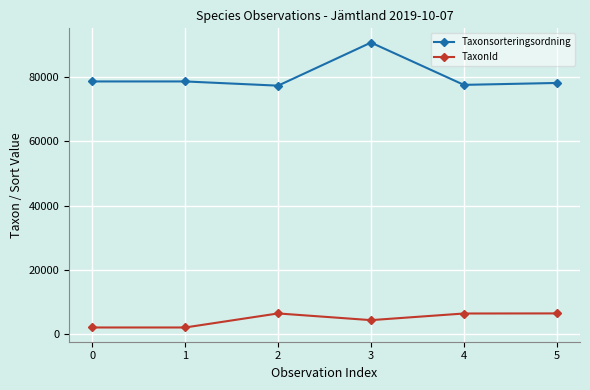

Between 3 and 4, which series saw the biggest shift?

Taxonsorteringsordning